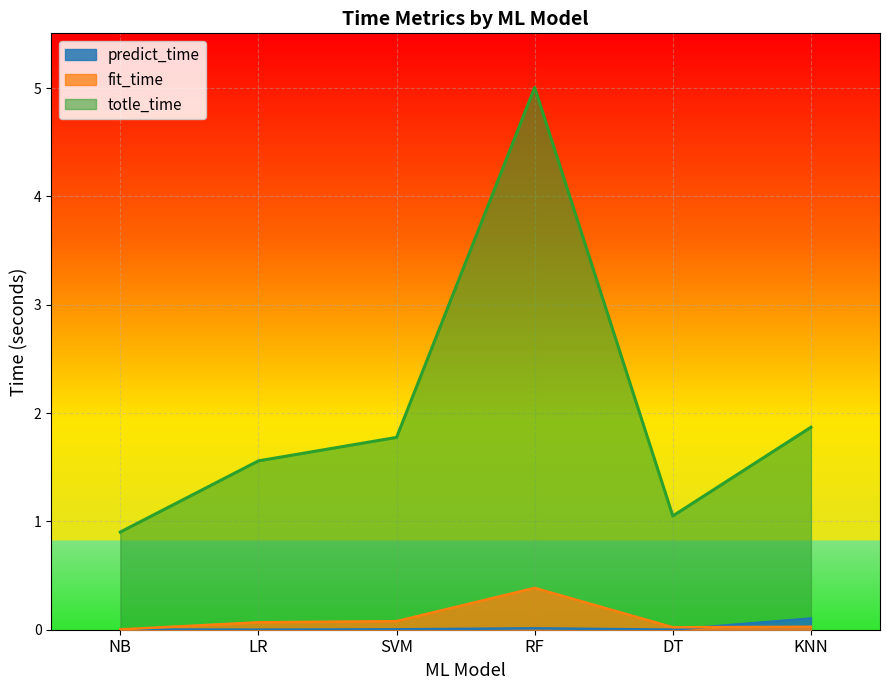

What position from the left is NB?

1